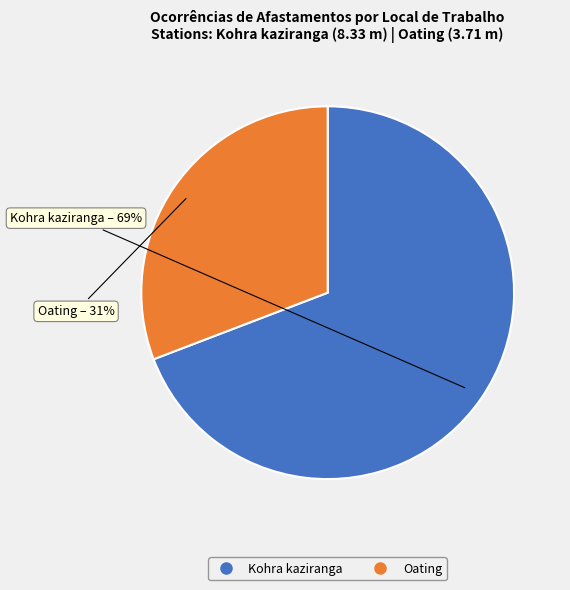

Rank the categories by value from lowest to highest.

Oating, Kohra kaziranga